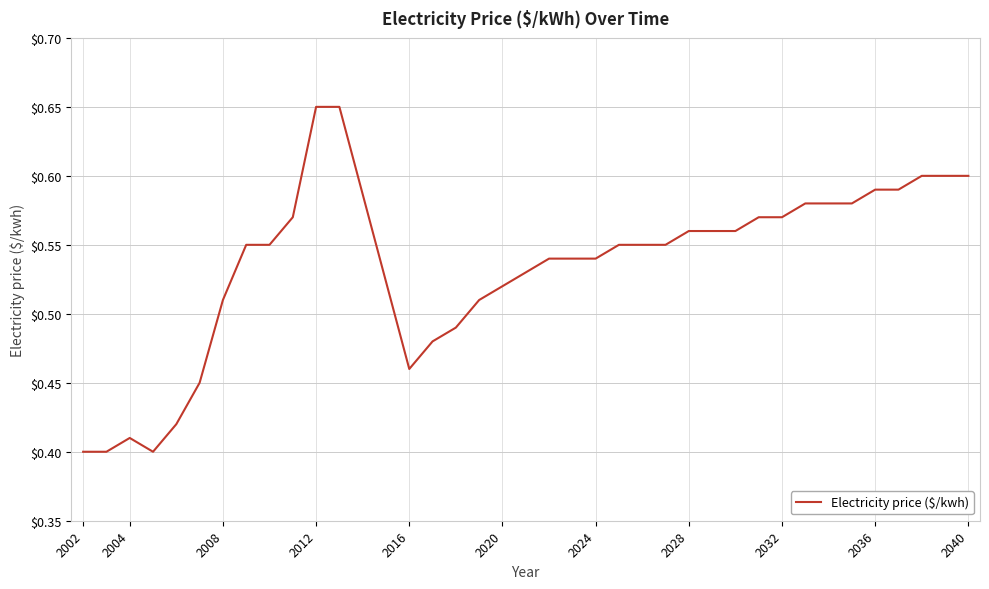

How many distinct data groups are displayed?

1